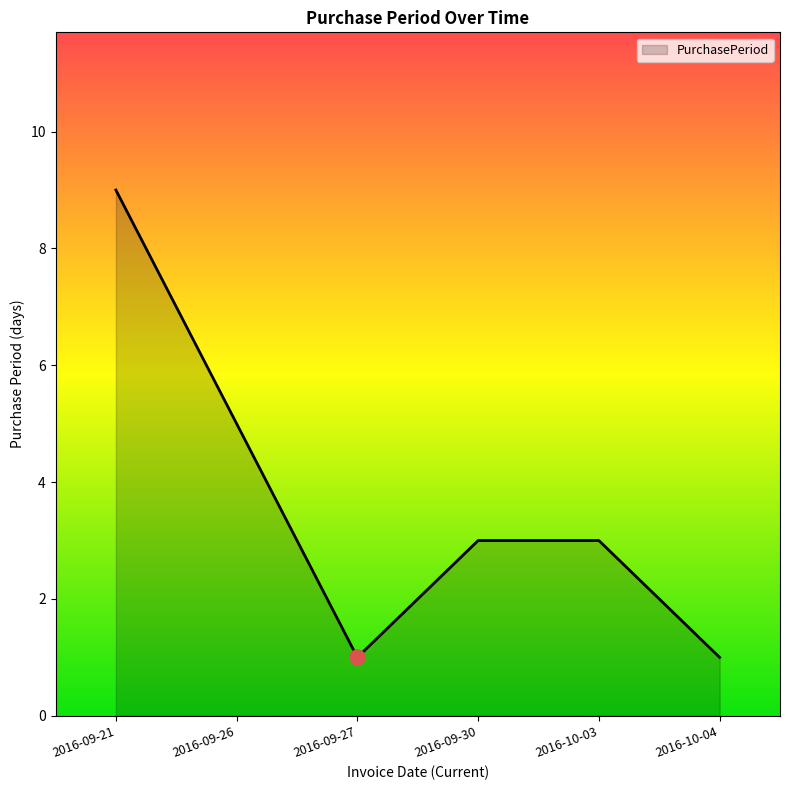

What is the change in value from 2016-09-27 to 2016-10-03?

+2